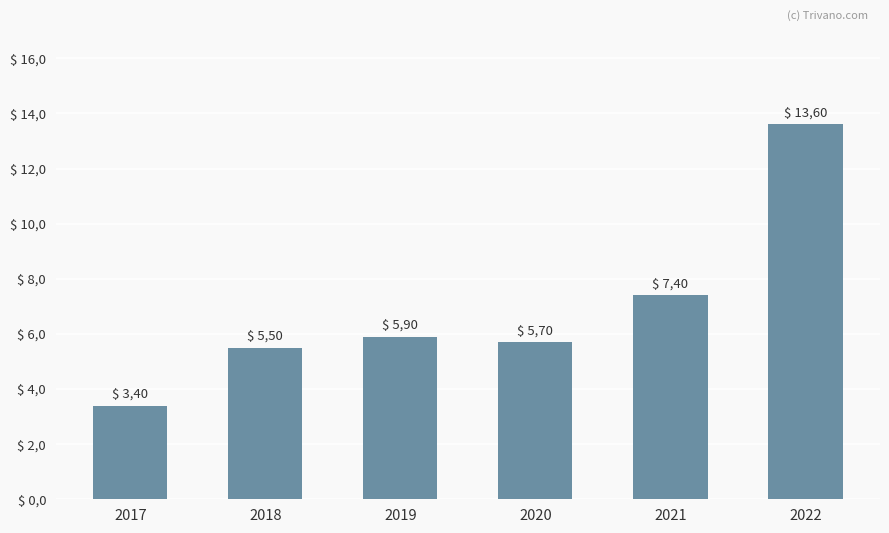

Does the chart contain any negative values?

No